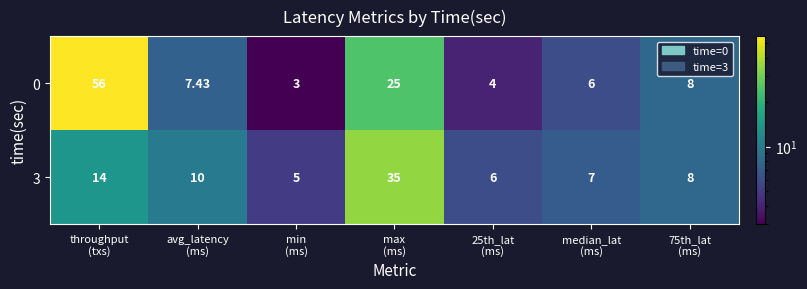

What is the total value across all series at 75th_lat
(ms)?

16.0